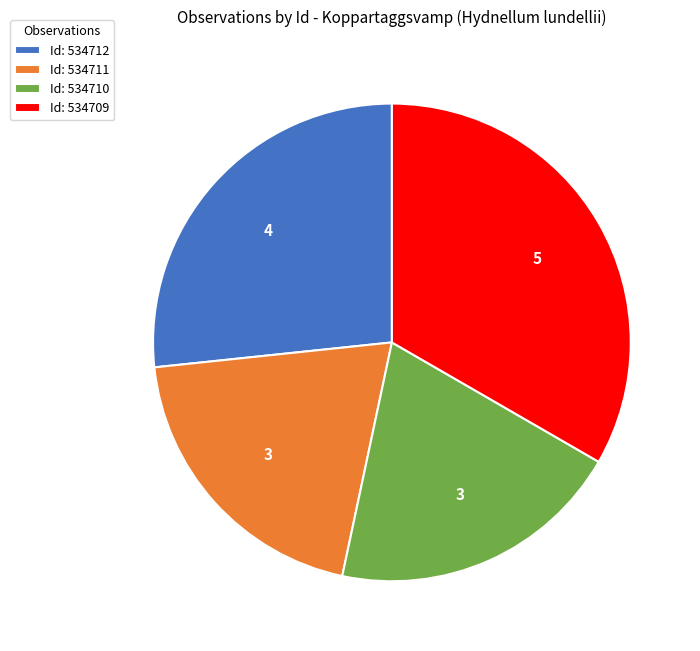

Is the sum of Id: 534710 and Id: 534711 greater than half?

No